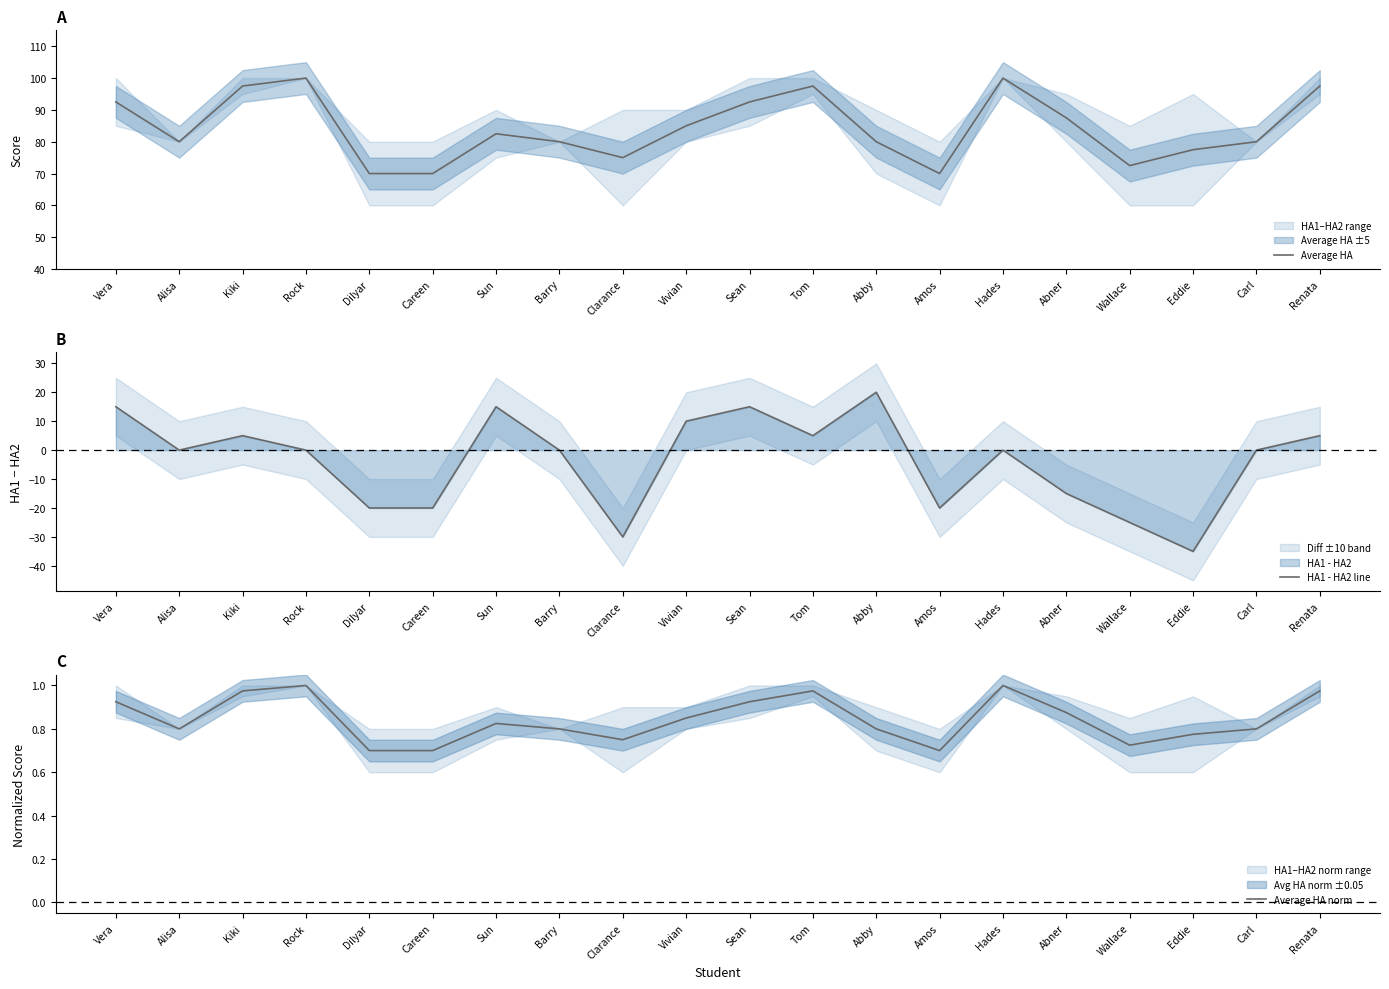

What is the sum of all Average HA values?

1687.5